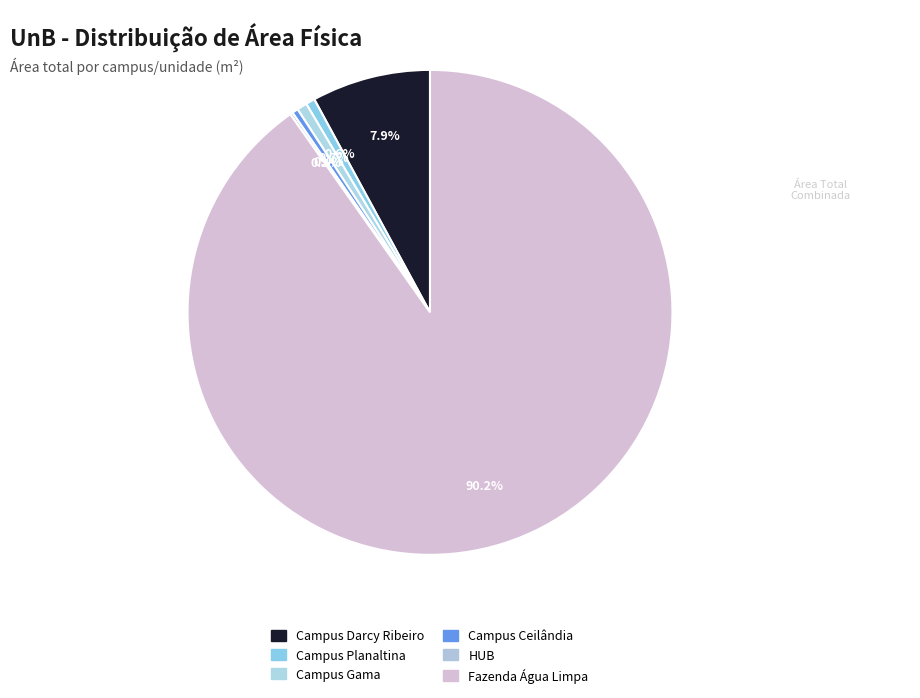

The HUB slice represents 7% of the pie. True or false?

False